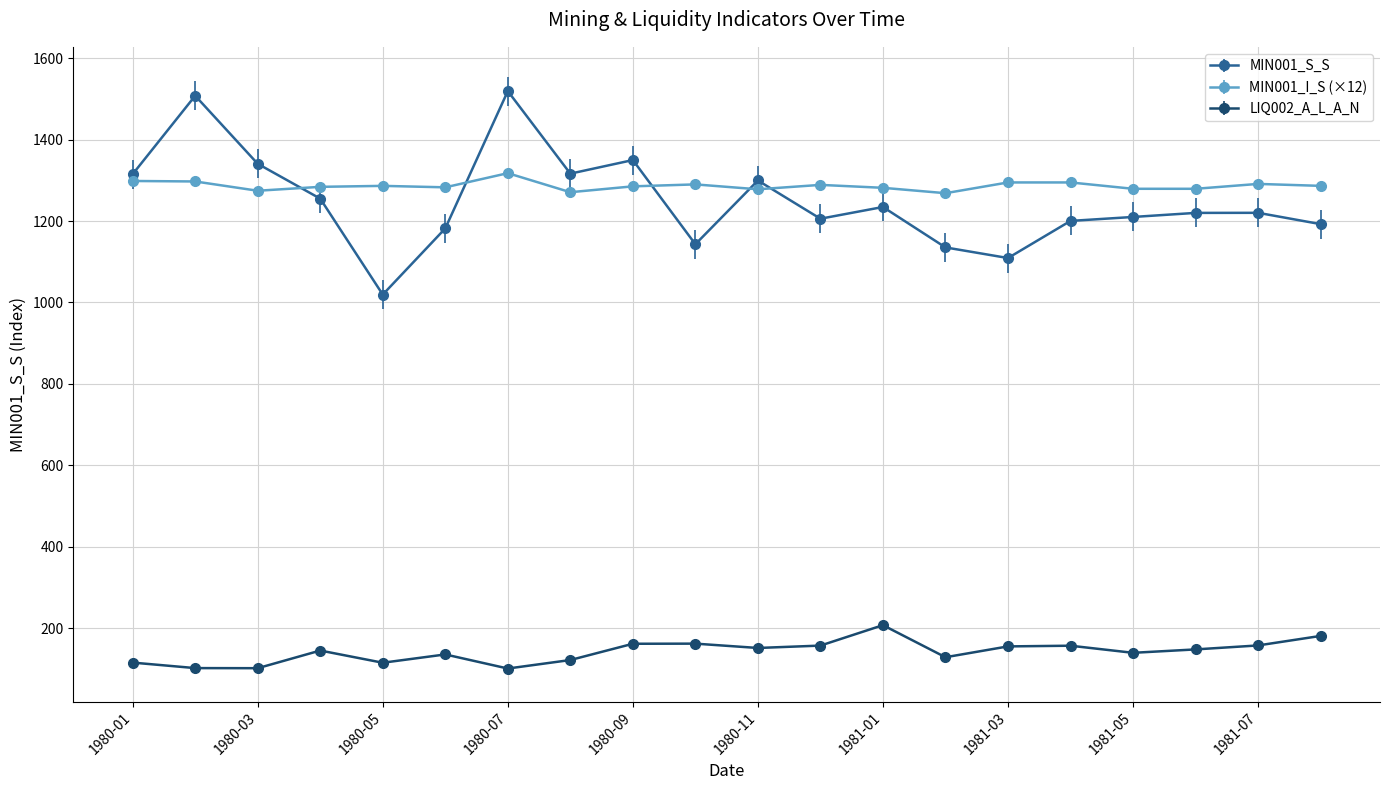

True or false: MIN001_S_S and MIN001_I_S (×12) cross at least once.

True